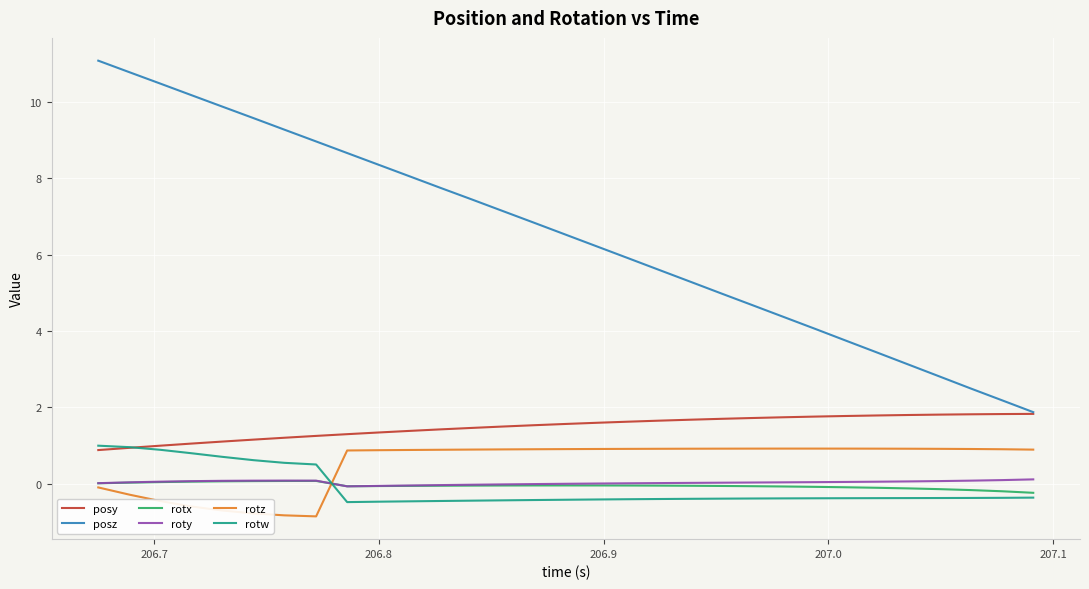

What is the difference between the maximum and minimum values in the roty series?

0.2